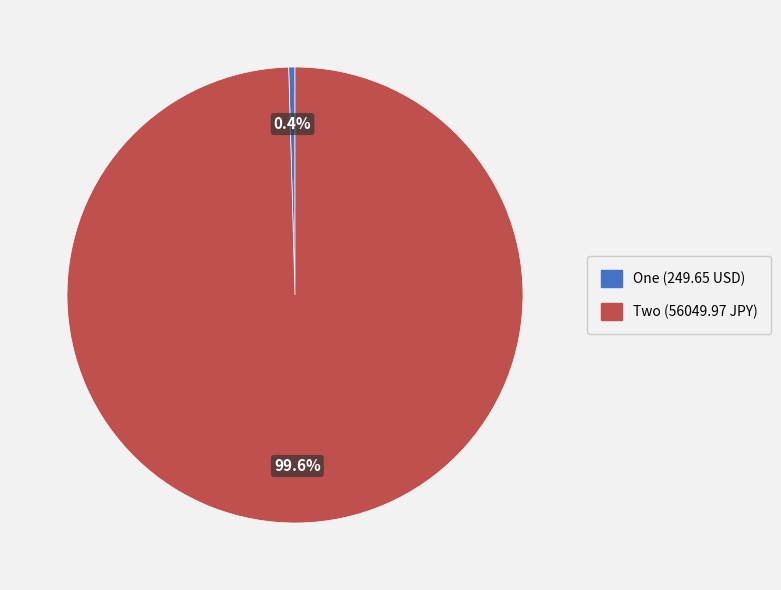

How many slices are in this pie chart?

2